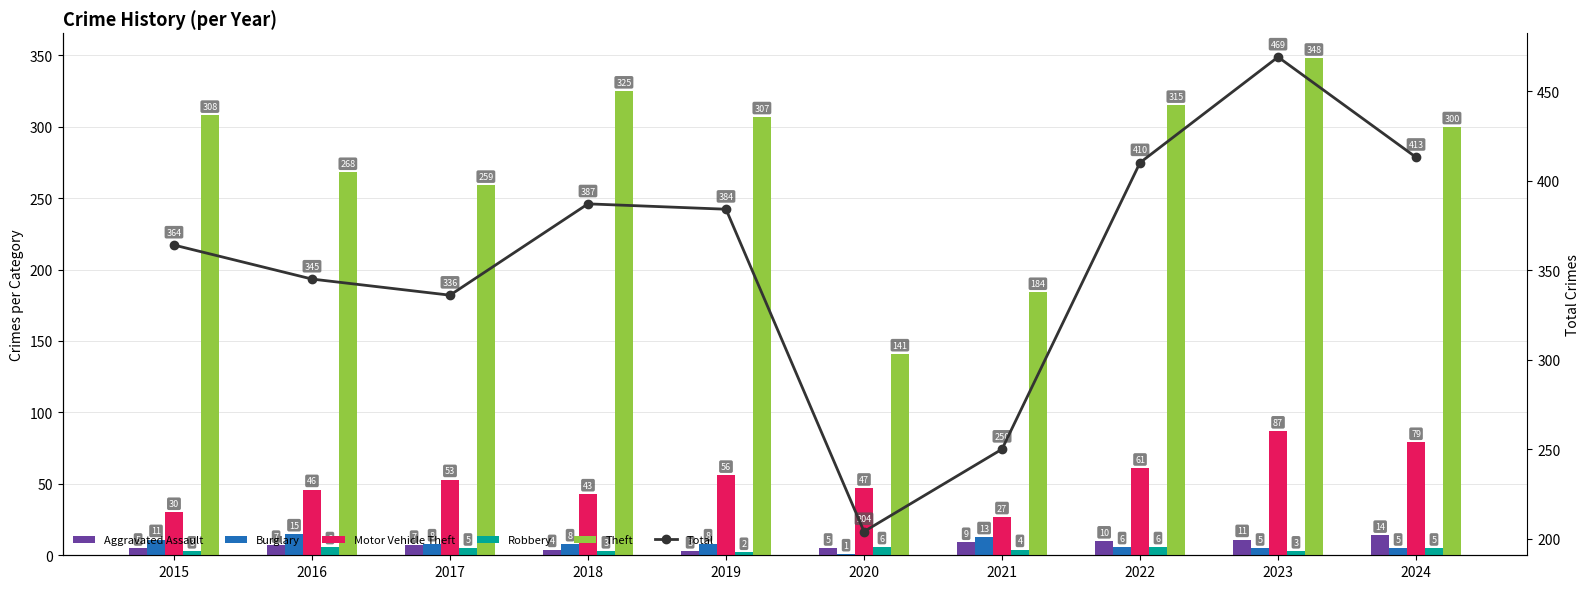

Reading right to left, transcribe all the data shown in this chart.

Aggravated Assault: 14	11	10	9	5	3	4	7	7	5
Burglary: 5	5	6	13	1	8	8	8	15	11
Motor Vehicle Theft: 79	87	61	27	47	56	43	53	46	30
Robbery: 5	3	6	4	6	2	3	5	6	3
Theft: 300	348	315	184	141	307	325	259	268	308
Total: 413	469	410	250	204	384	387	336	345	364